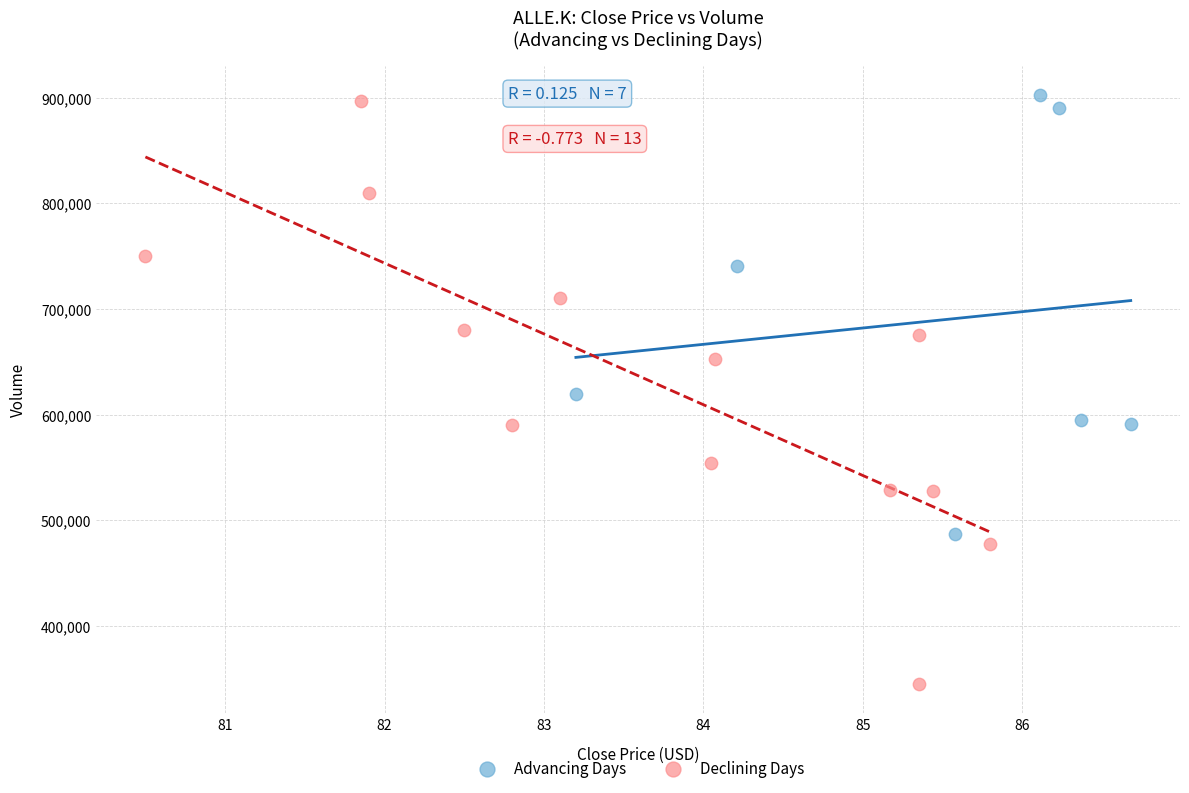

Which series reaches the minimum Y coordinate?

Declining Days